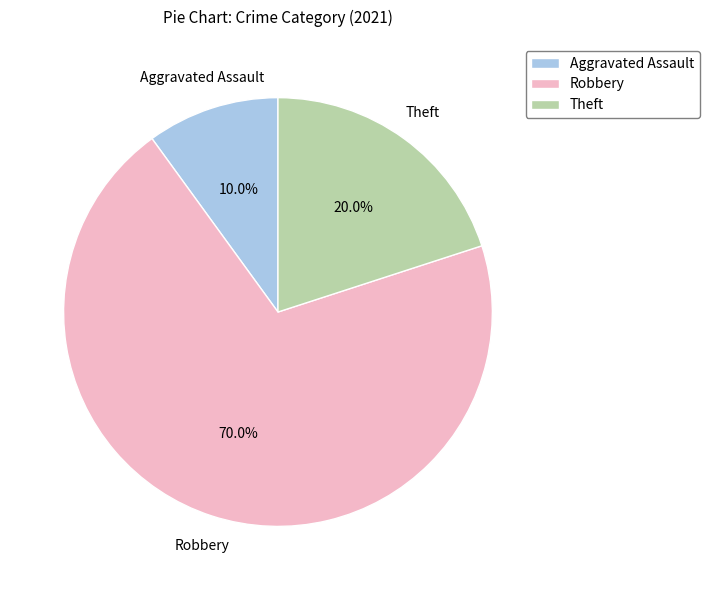

To the nearest percent, what is the average slice percentage?

33%